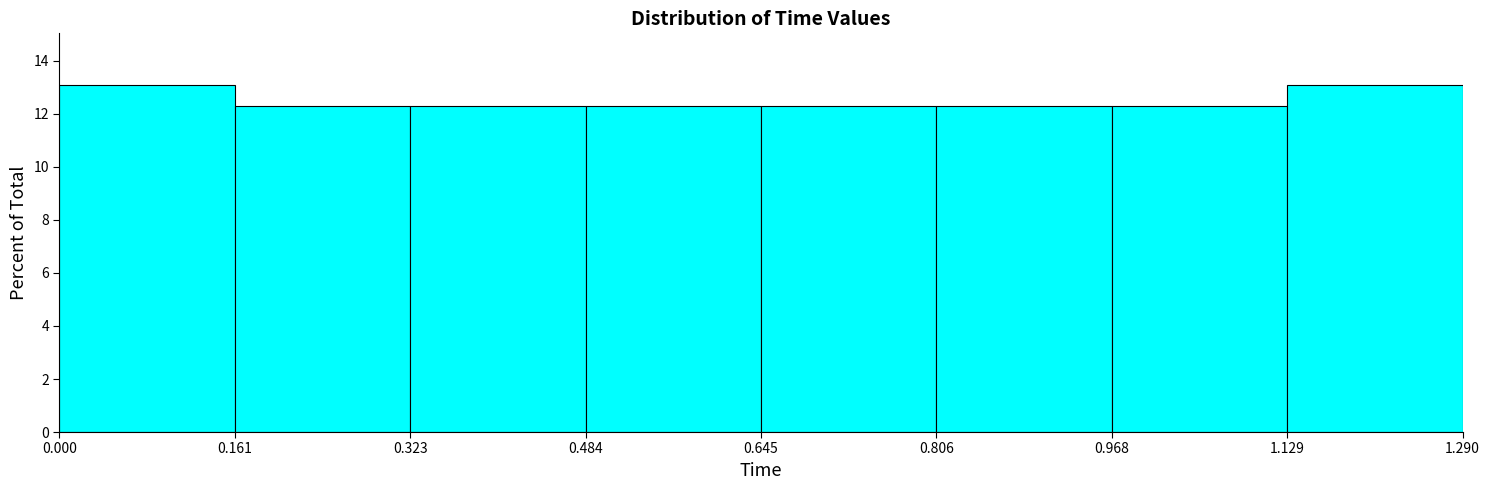

Reading left to right, transcribe this chart: for each bar, give the range it covers on the x-axis and its height. The values are not printed on the chart, so give them approximately, as read against the axis.

0.000 to 0.161: 13.0
0.161 to 0.323: 12.4
0.323 to 0.484: 12.4
0.484 to 0.645: 12.4
0.645 to 0.806: 12.4
0.806 to 0.968: 12.4
0.968 to 1.129: 12.4
1.129 to 1.290: 13.0